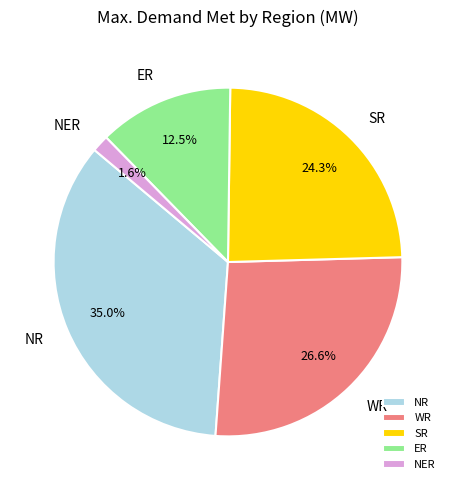

What percentage is the SR slice, to the nearest percent?

24%